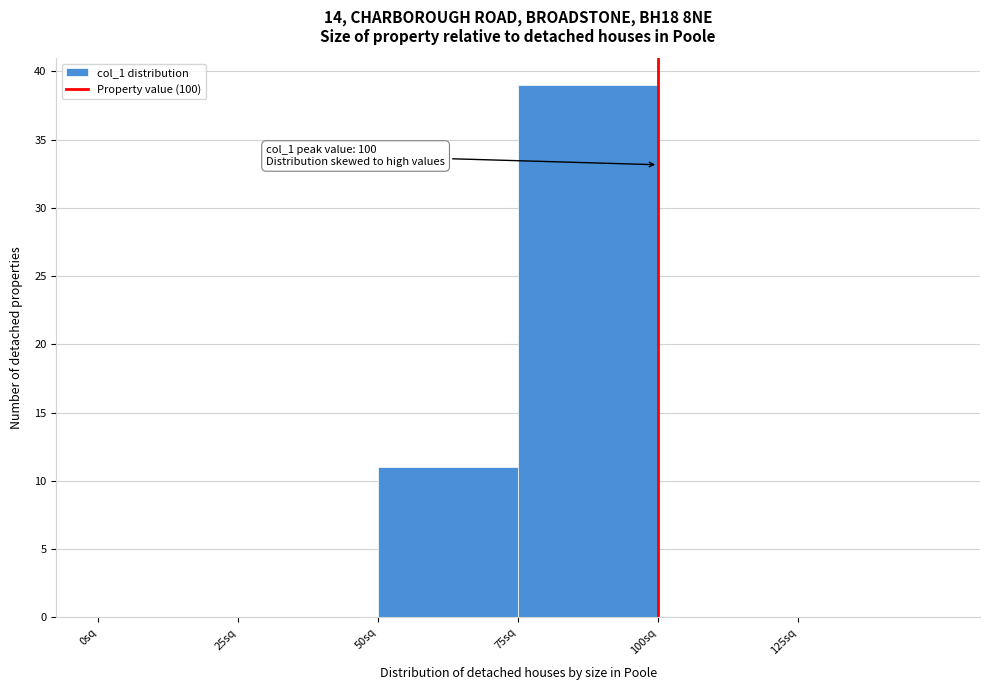

Over which range of the x-axis is the bar tallest?

75 to 100